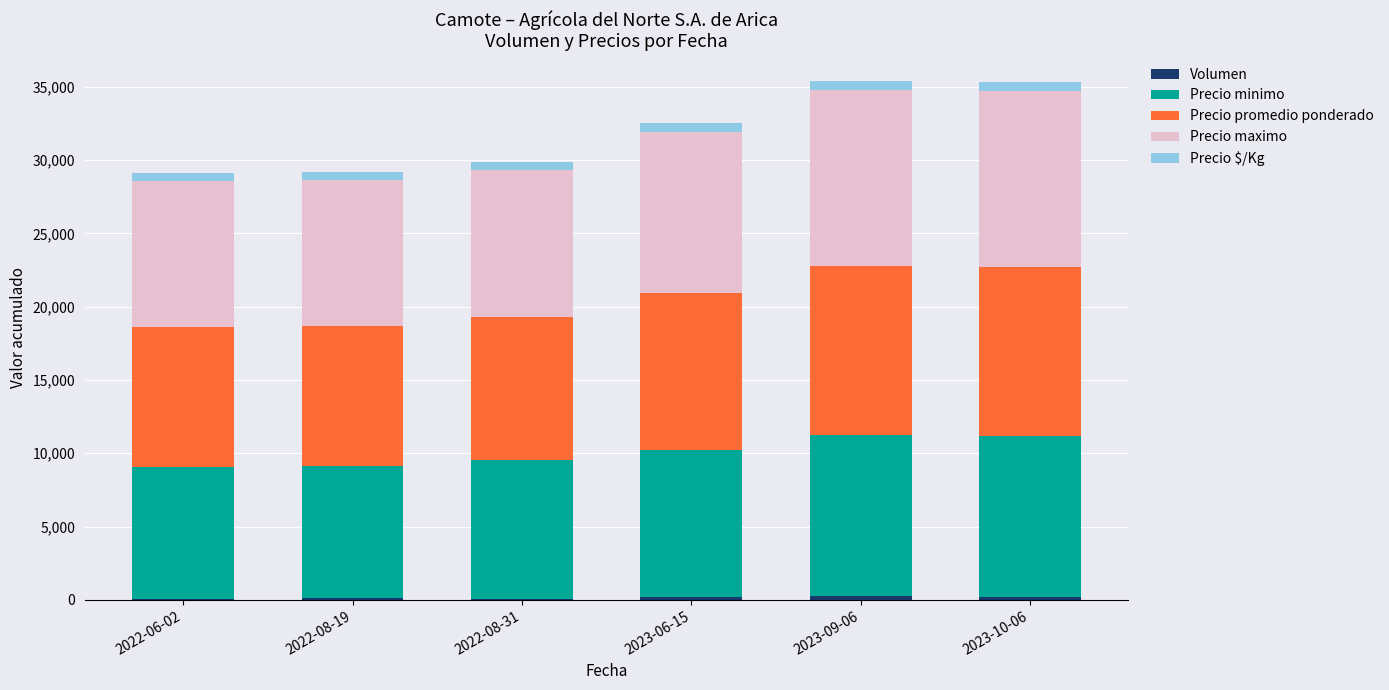

Count the number of categories in the chart.

6